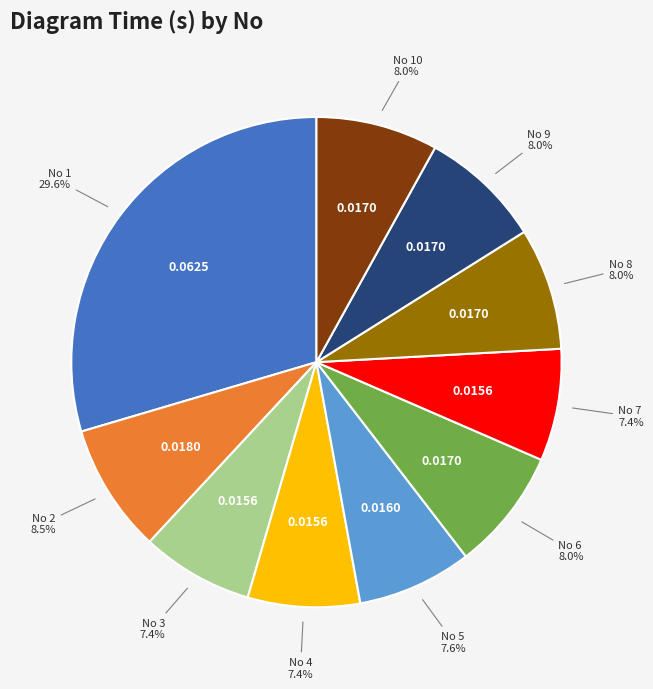

Does any single category account for the majority?

No